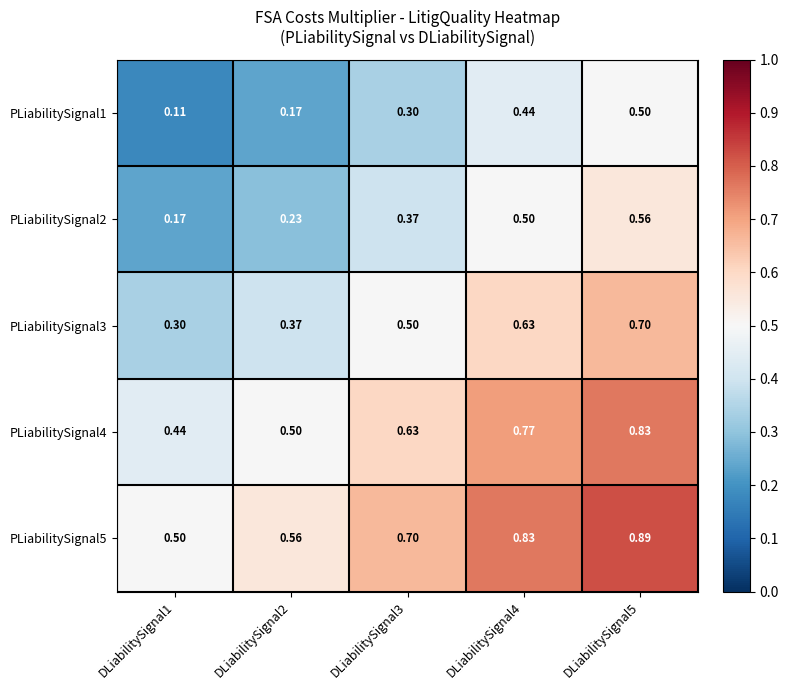

Is the value of PLiabilitySignal5 at DLiabilitySignal3 greater than the value of PLiabilitySignal4 at DLiabilitySignal2?

Yes